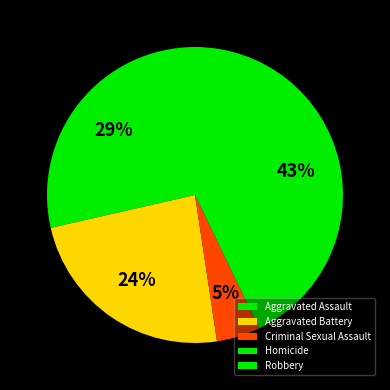

The Criminal Sexual Assault slice represents 5% of the pie. True or false?

True